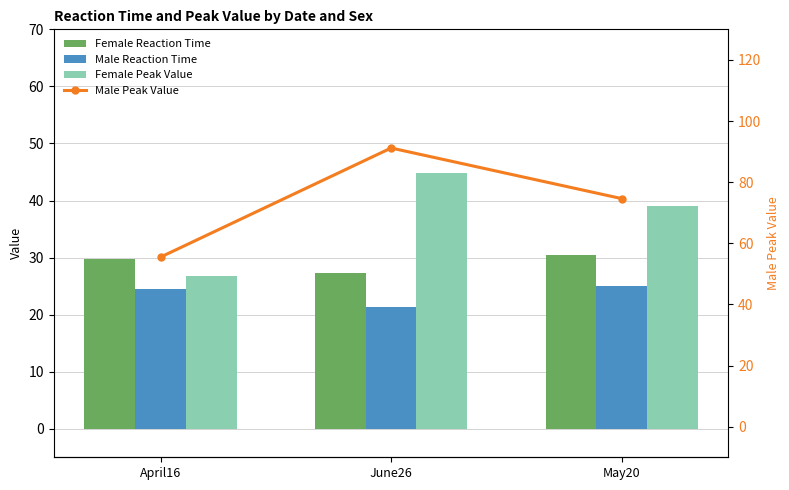

The value of Female Peak Value at June26 is 44.9. True or false?

True